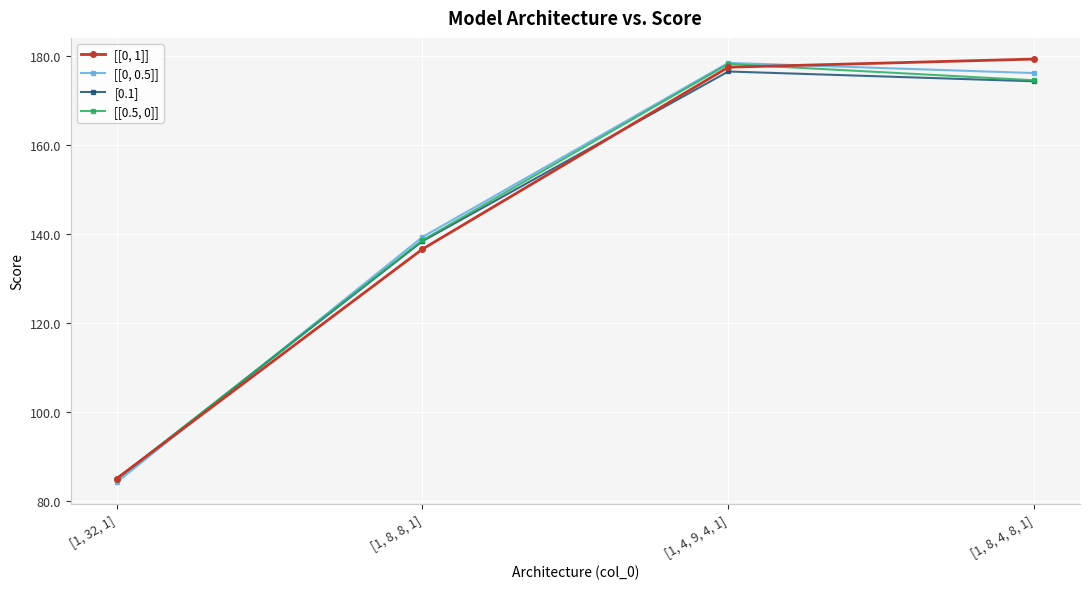

What is the lowest value of the [[0, 0.5]] series?

84.3